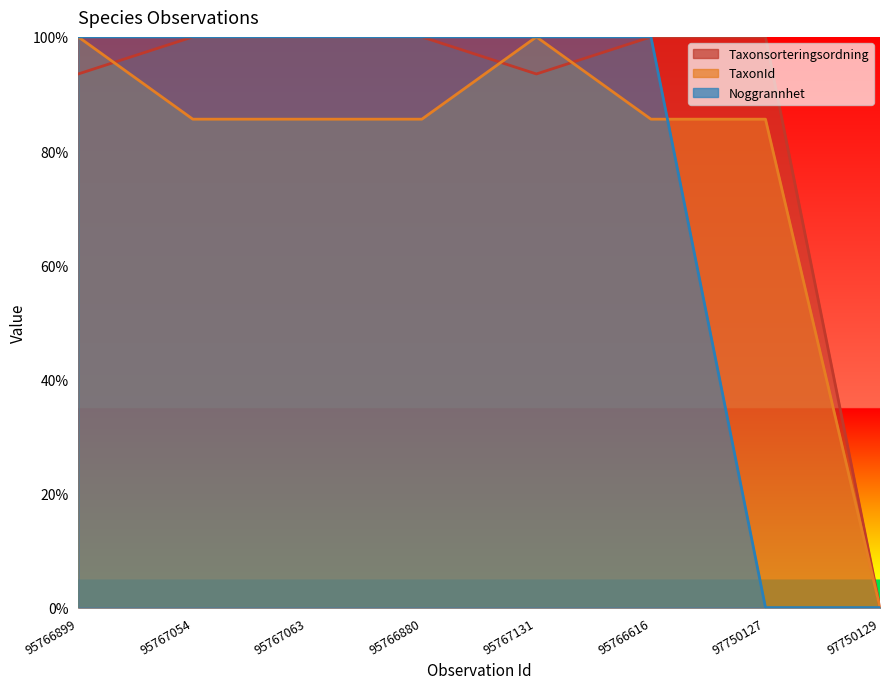

How many categories are shown in the chart?

8